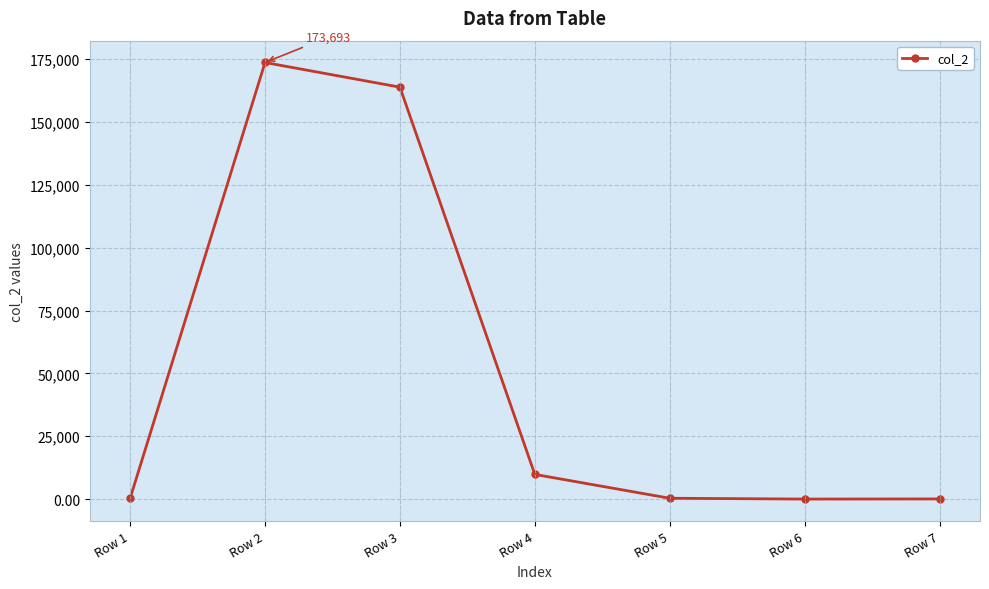

True or false: the data has more than 0 interior local peaks.

True